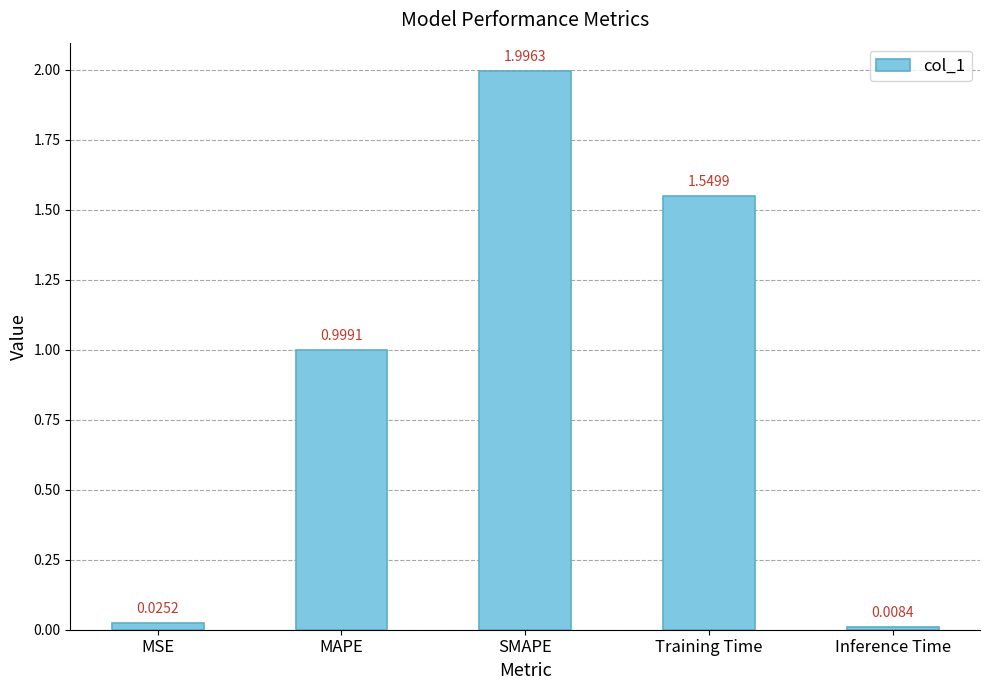

Does the chart contain stacked bars?

No